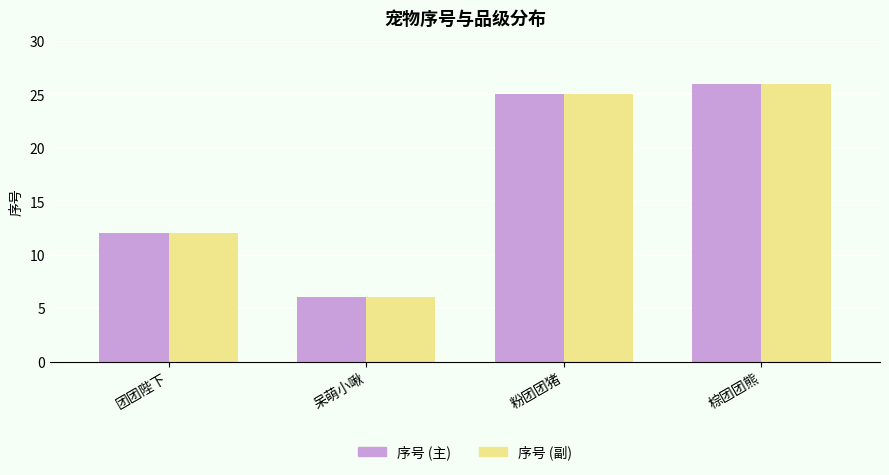

Are the bars grouped side by side (vs. stacked)?

Yes